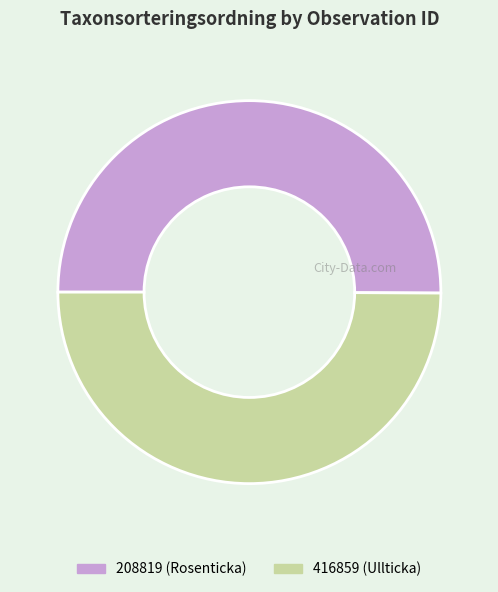

Is the sum of 208819 (Rosenticka) and 416859 (Ullticka) greater than half?

Yes